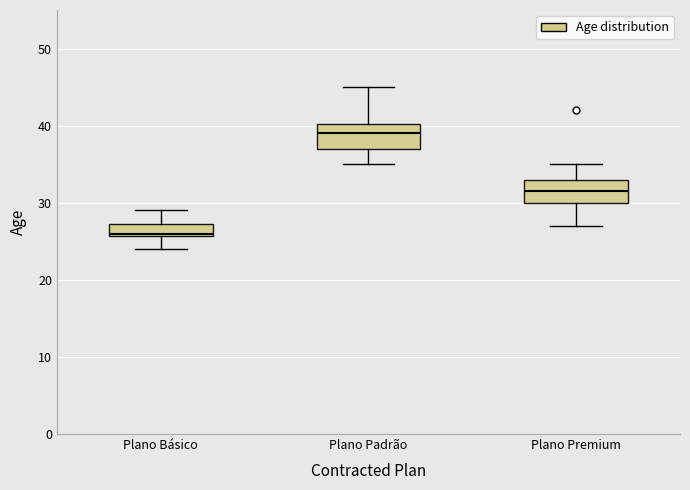

Reading left to right, transcribe this box plot: for each box, give where its median line is, the range the box spans, and where its two whiskers end, as read against the y-axis. The values are not printed on the chart, so give them approximately, as read against the axis.

Plano Básico: median 26, box 26 to 27, whiskers 24 to 29
Plano Padrão: median 39, box 37 to 40, whiskers 35 to 45
Plano Premium: median 32, box 30 to 33, whiskers 27 to 35